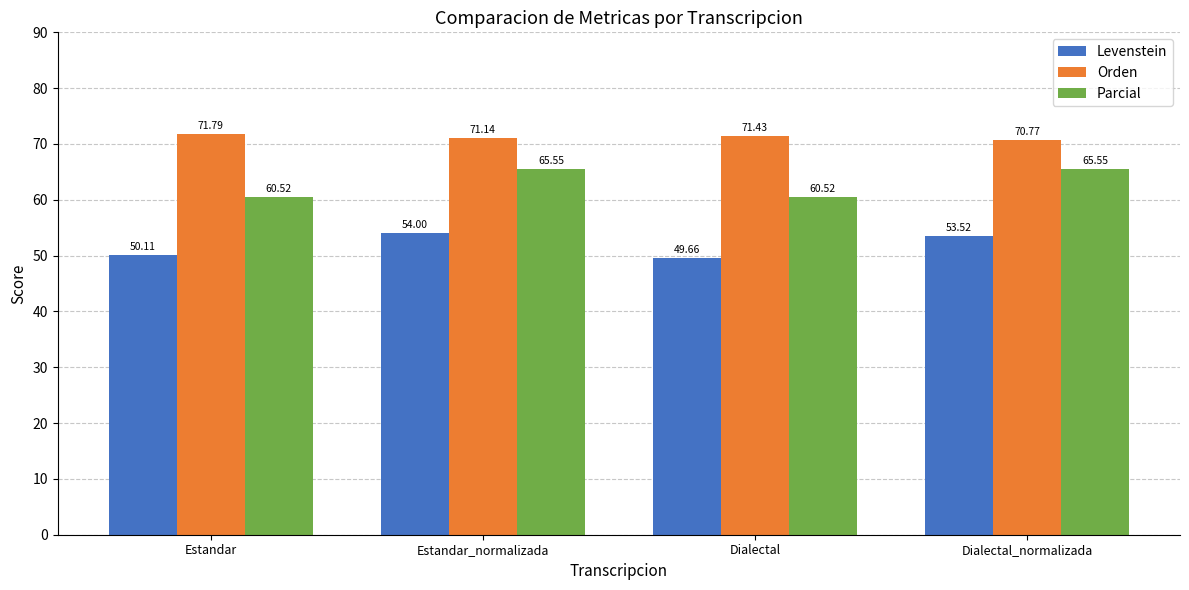

What is the value of the Orden bar at the 3rd from the left?

71.4